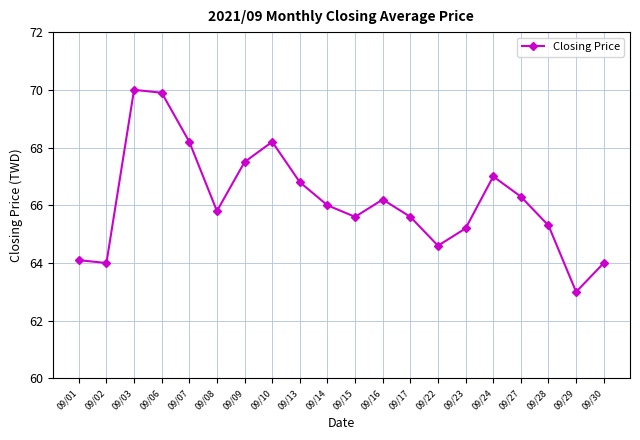

What is the maximum value shown in the chart?

70.0